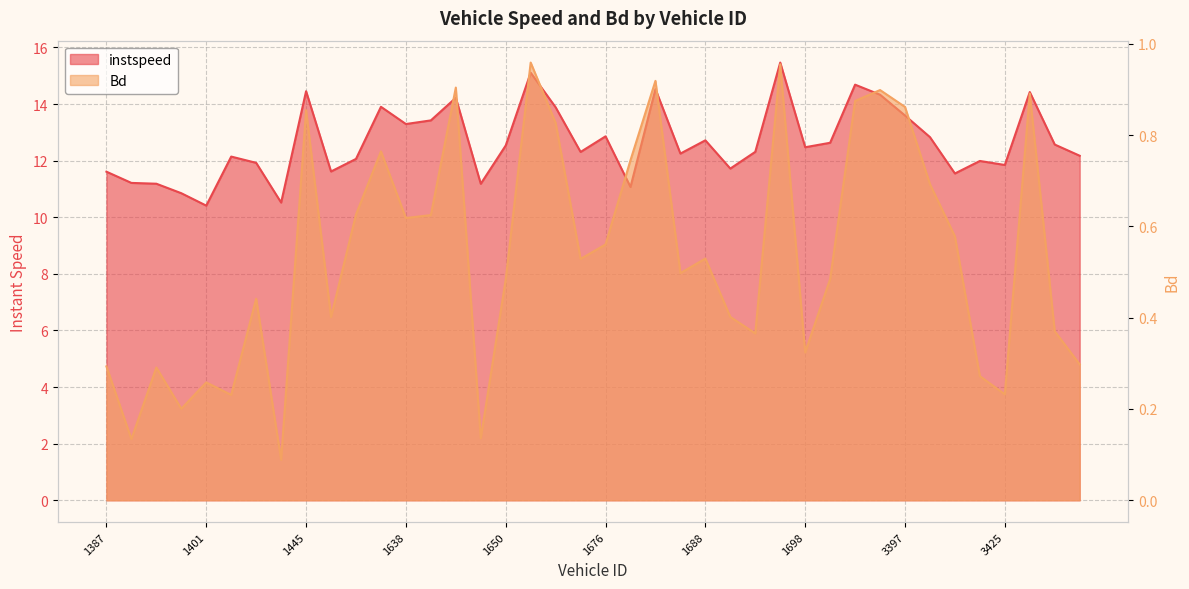

Rank the series by their maximum value, from highest to lowest.

instspeed, Bd